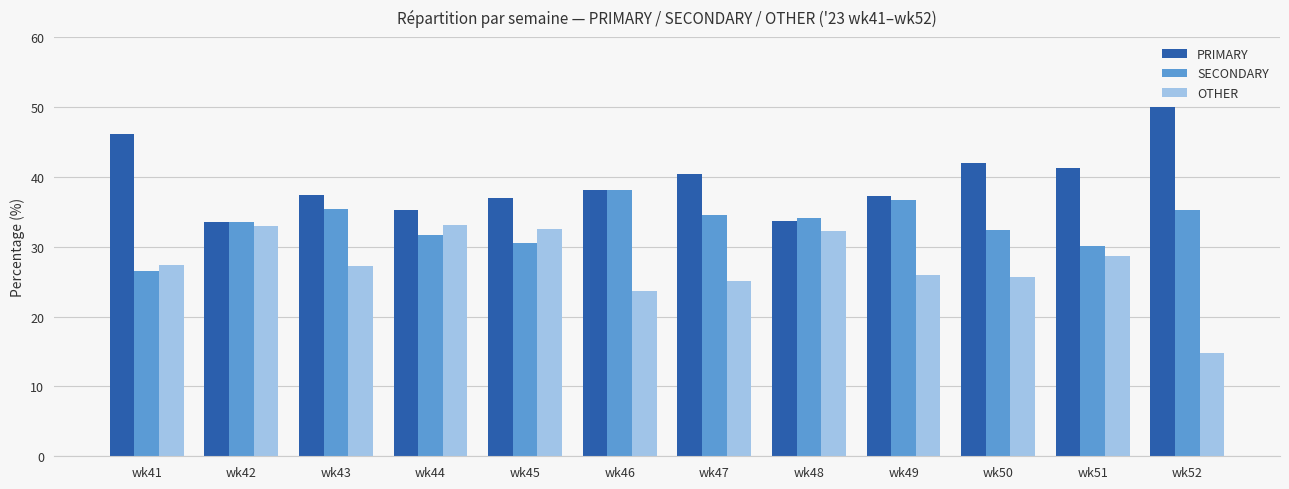

At which label does SECONDARY first exceed 34?

wk43